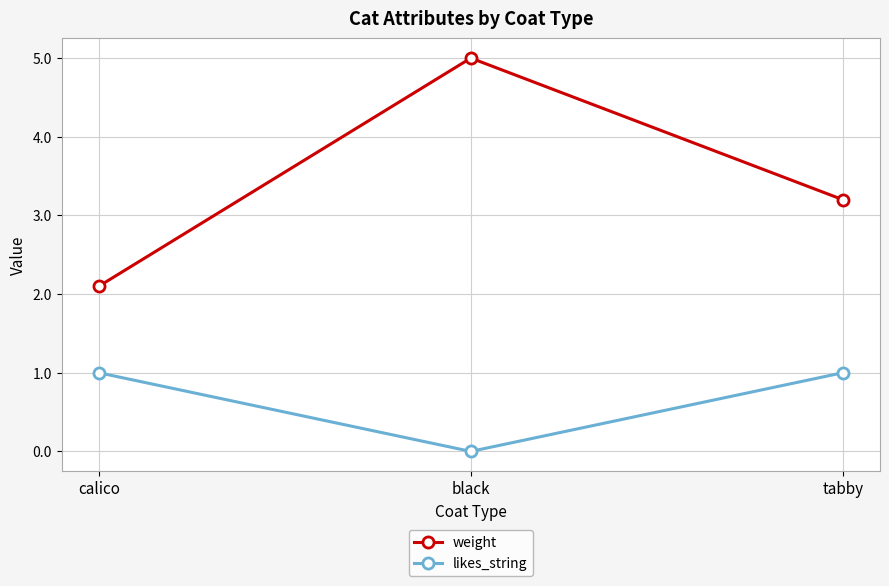

Which series has the largest total across all categories?

weight